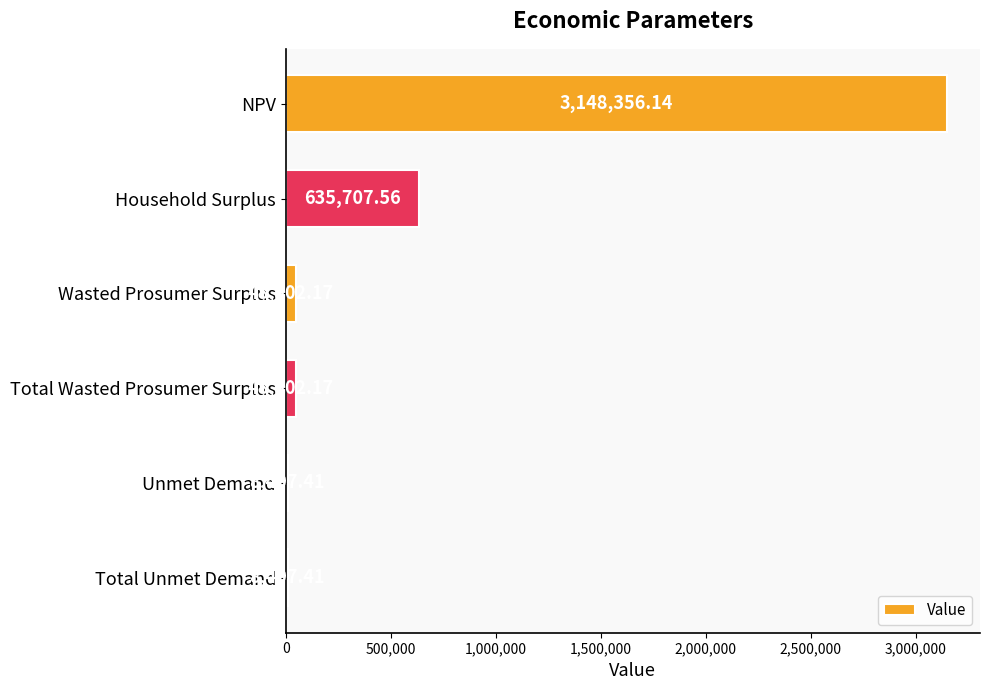

Between NPV and Total Unmet Demand, which is larger?

NPV